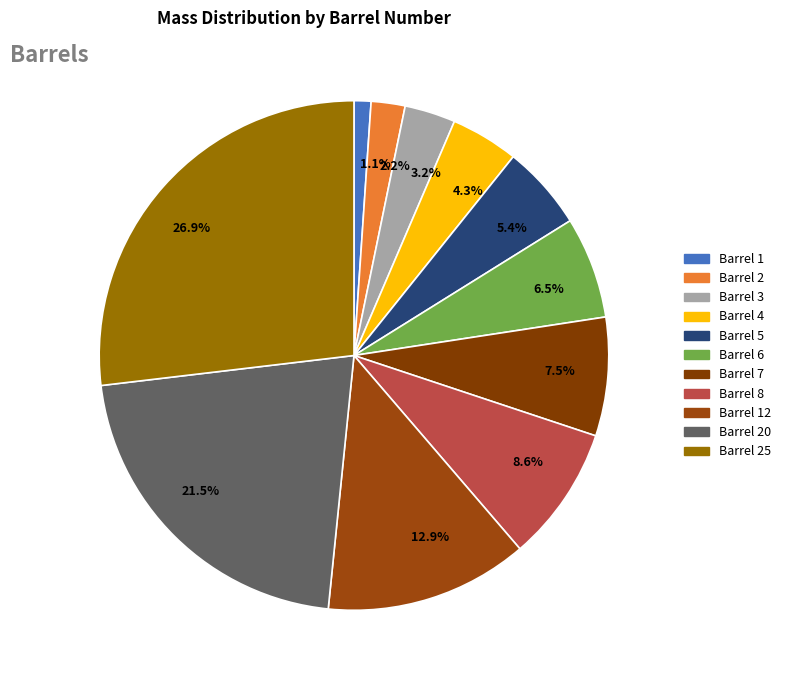

Rank the categories by value from lowest to highest.

1.1%, 2.2%, 3.2%, 4.3%, 5.4%, 6.5%, 7.5%, 8.6%, 12.9%, 21.5%, 26.9%